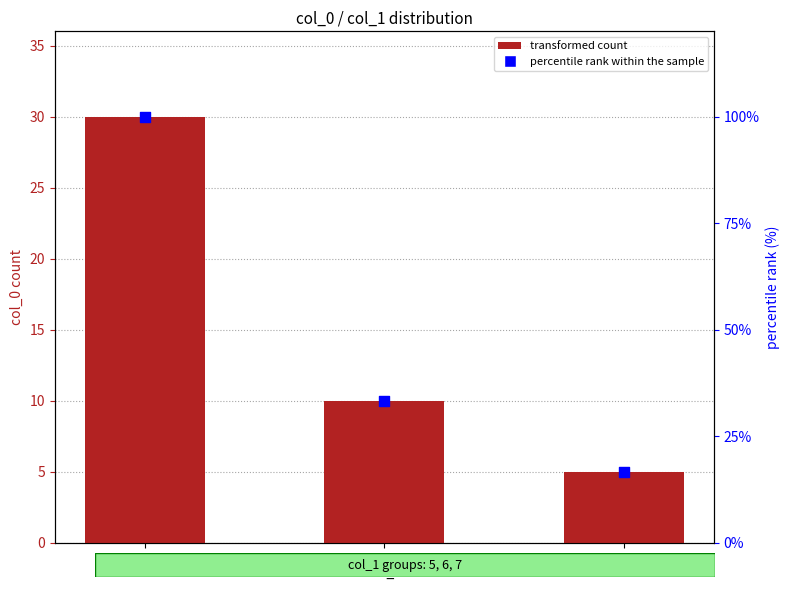

Which series contains the lowest Y value?

transformed count